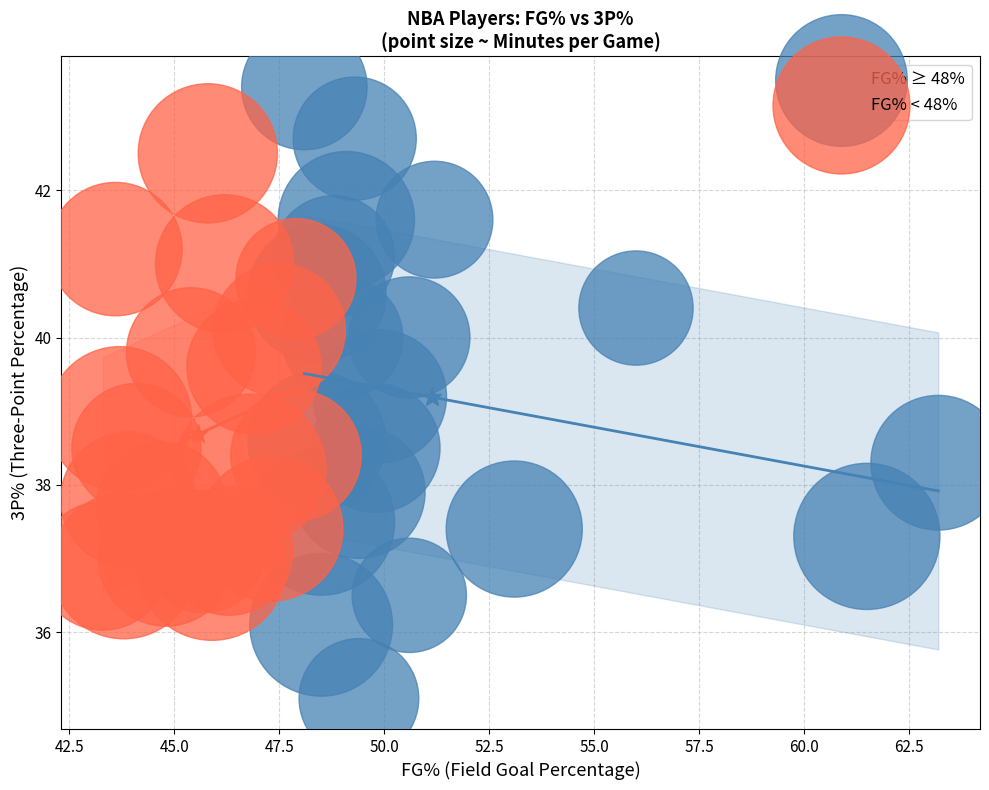

Which series has the widest spread of Y values?

FG% ≥ 48%